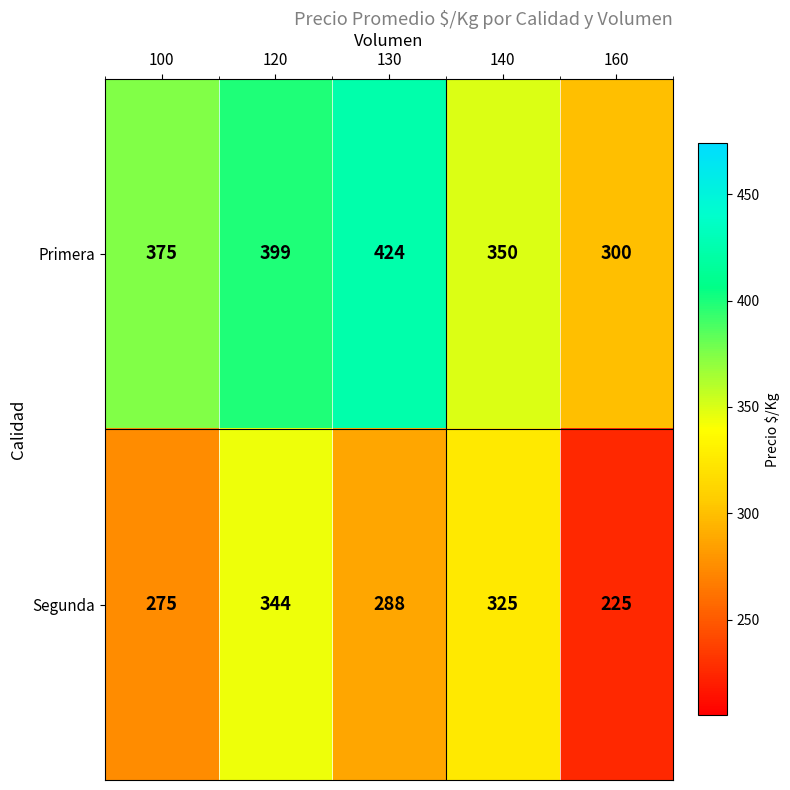

Reading right to left, transcribe all the data shown in this chart.

Primera: 300	350	424	399	375
Segunda: 225	325	288	344	275